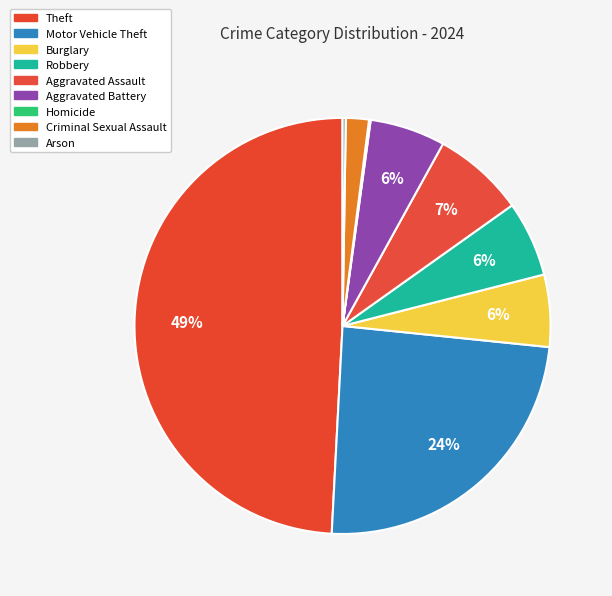

How many slices are in this pie chart?

9